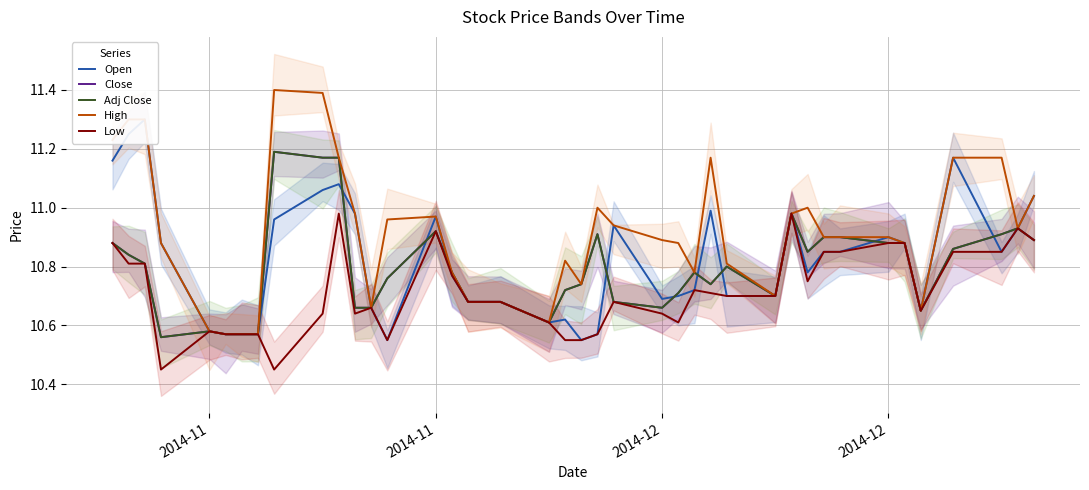

True or false: Low has more than 2 points higher than both neighbors.

True